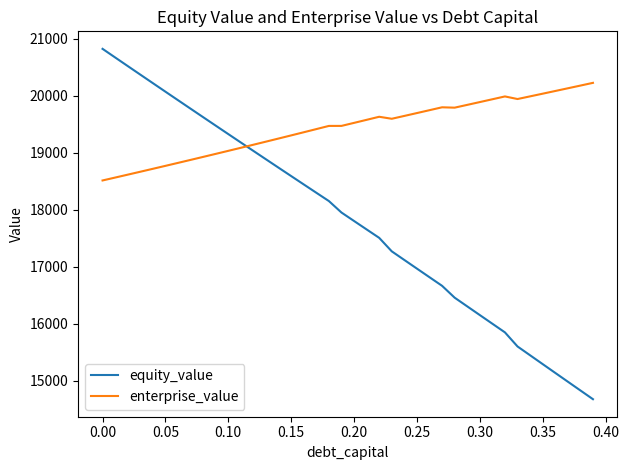

Is this an area chart (filled region under the line)?

No